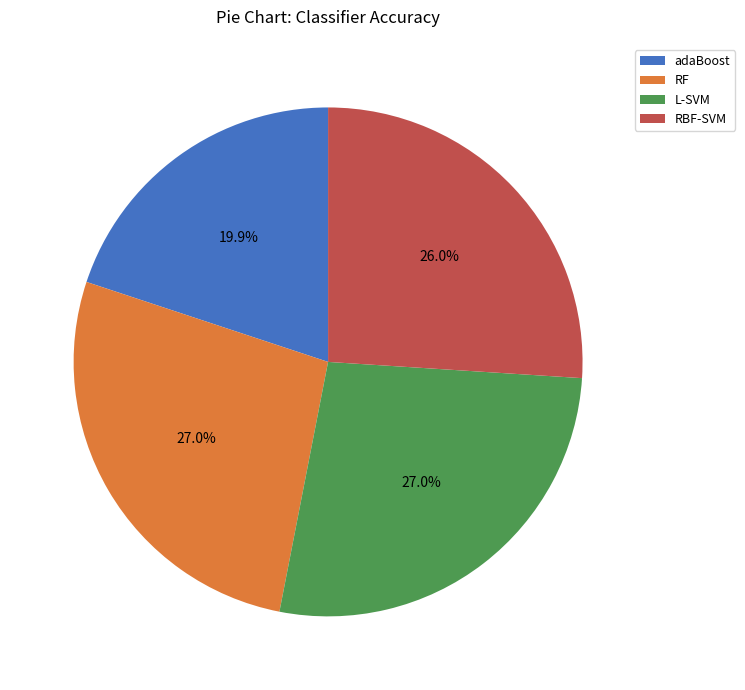

Which has a higher value, RF or RBF-SVM?

RF